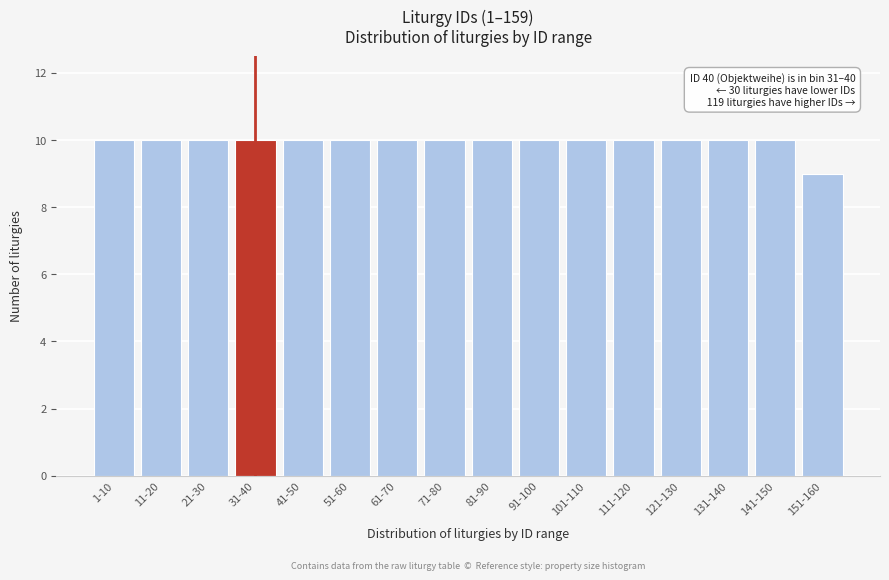

Reading left to right, what are all the values shown in this chart?

10	10	10	10	10	10	10	10	10	10	10	10	10	10	10	9